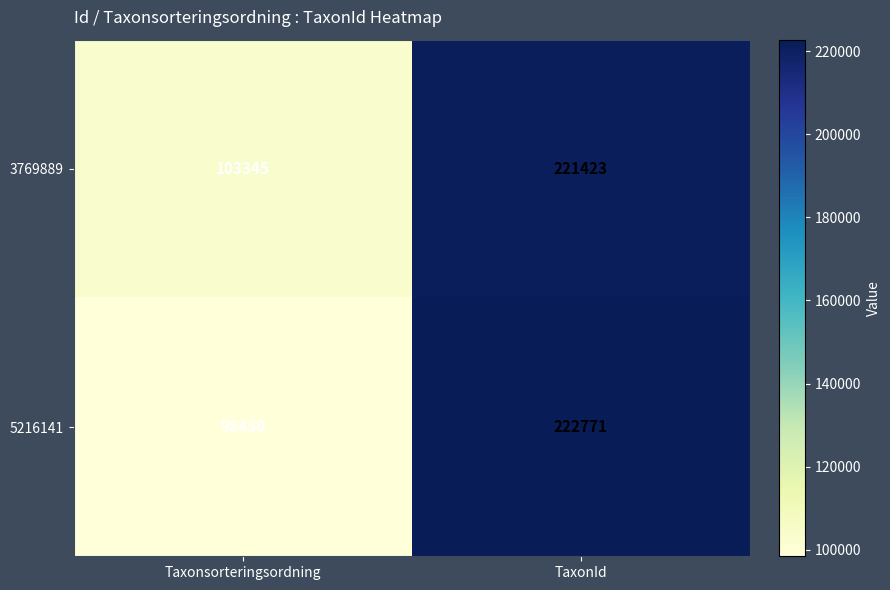

Reading left to right, list all the values displayed in this chart.

3769889: Taxonsorteringsordning=103345	TaxonId=221423
5216141: Taxonsorteringsordning=98430	TaxonId=222771